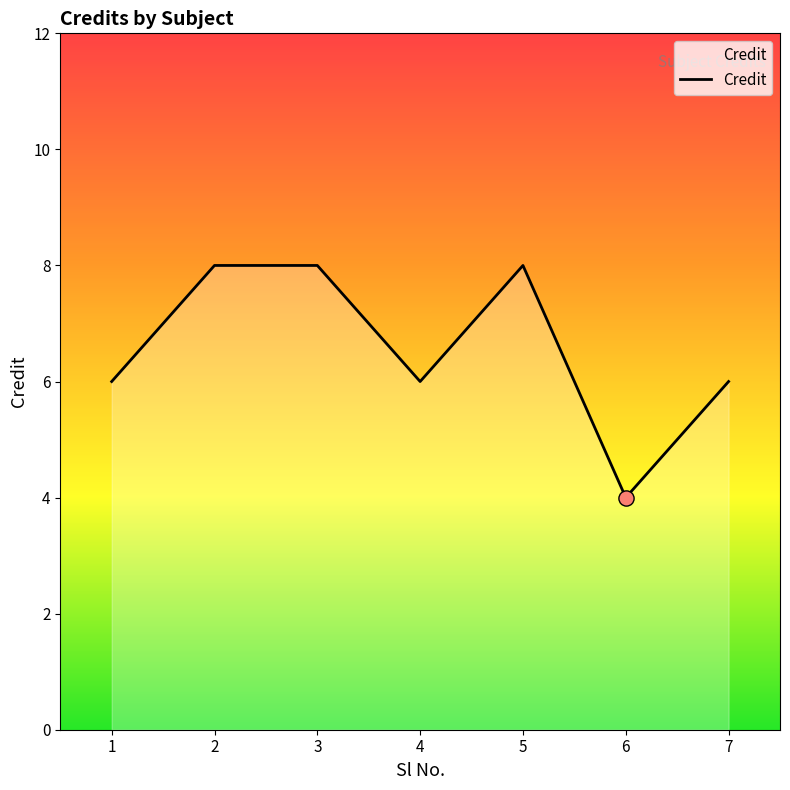

What is the change in value from 1 to 2?

+2